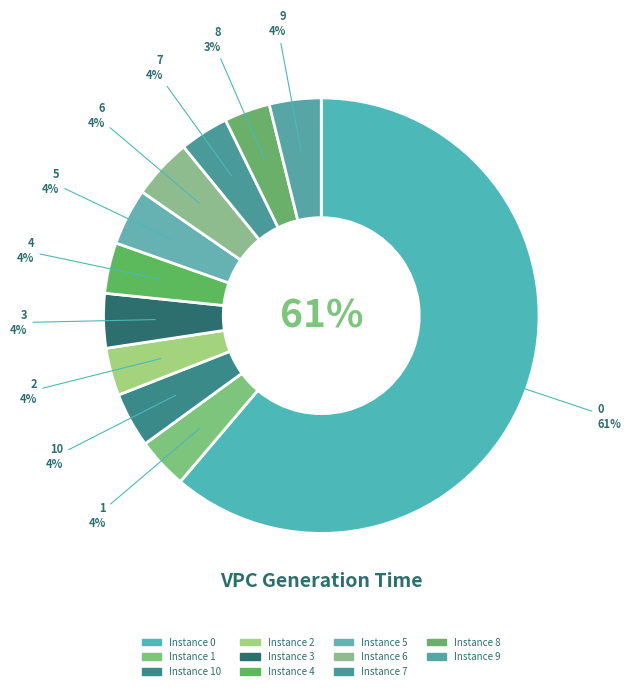

Count the number of slices in the pie.

11